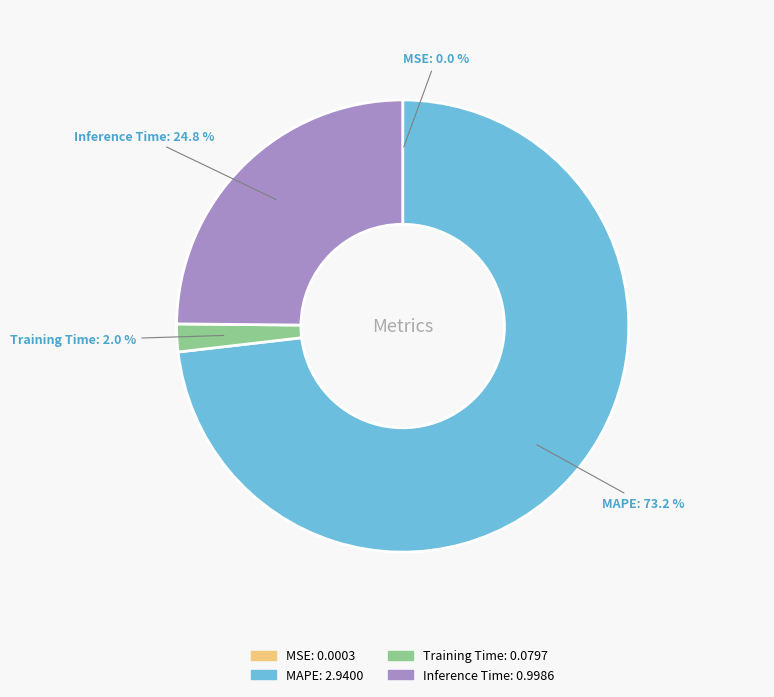

Is there a majority slice in this chart?

Yes